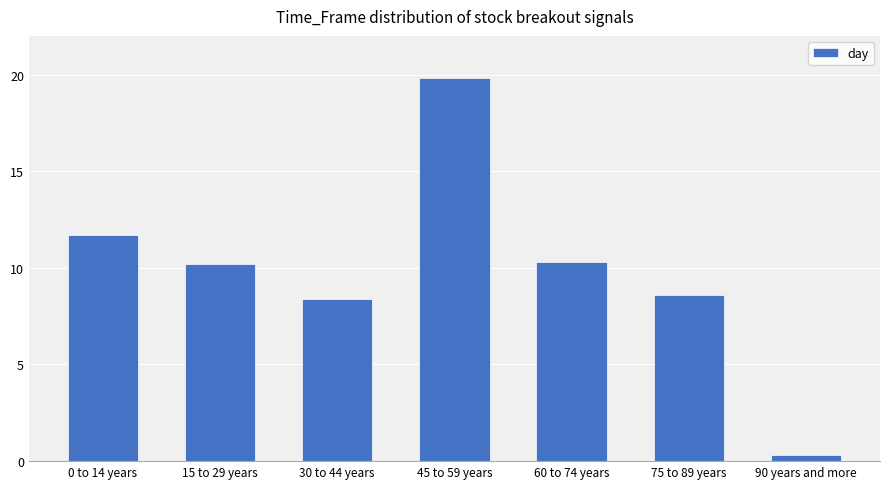

What is the change in value from 30 to 44 years to 45 to 59 years?

+11.4